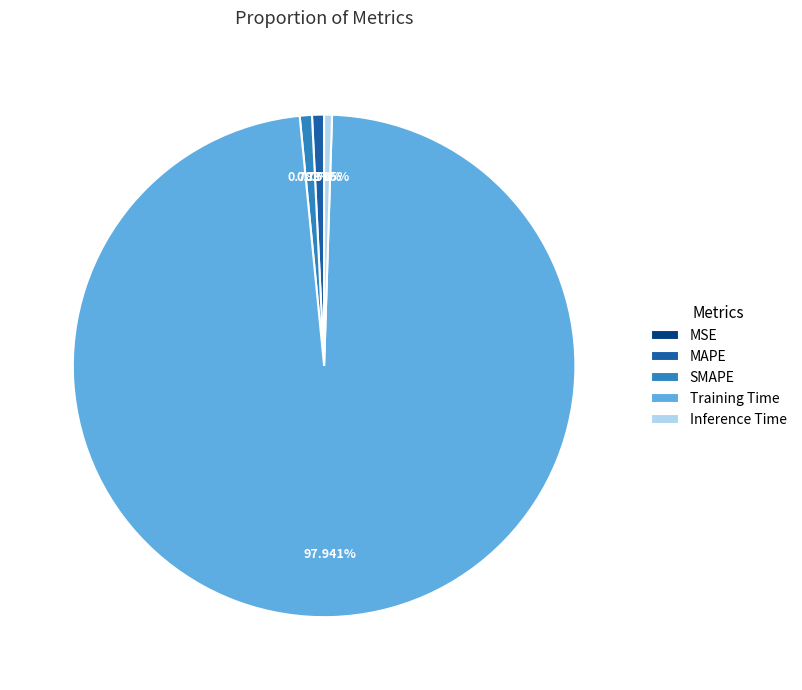

Does Inference Time account for over 50% of the chart?

No